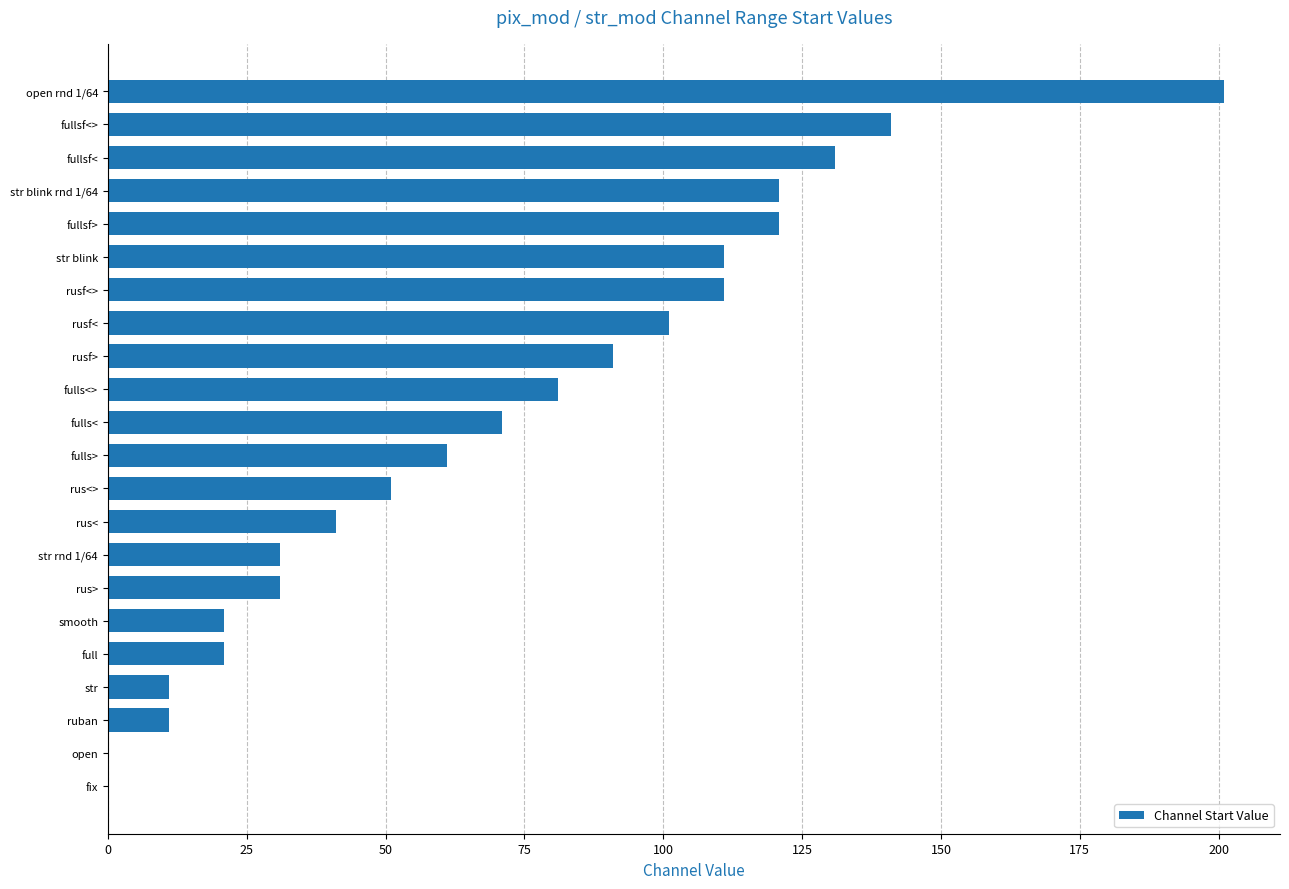

The chart shows a value of 43.3 at str blink rnd 1/64. True or false?

False